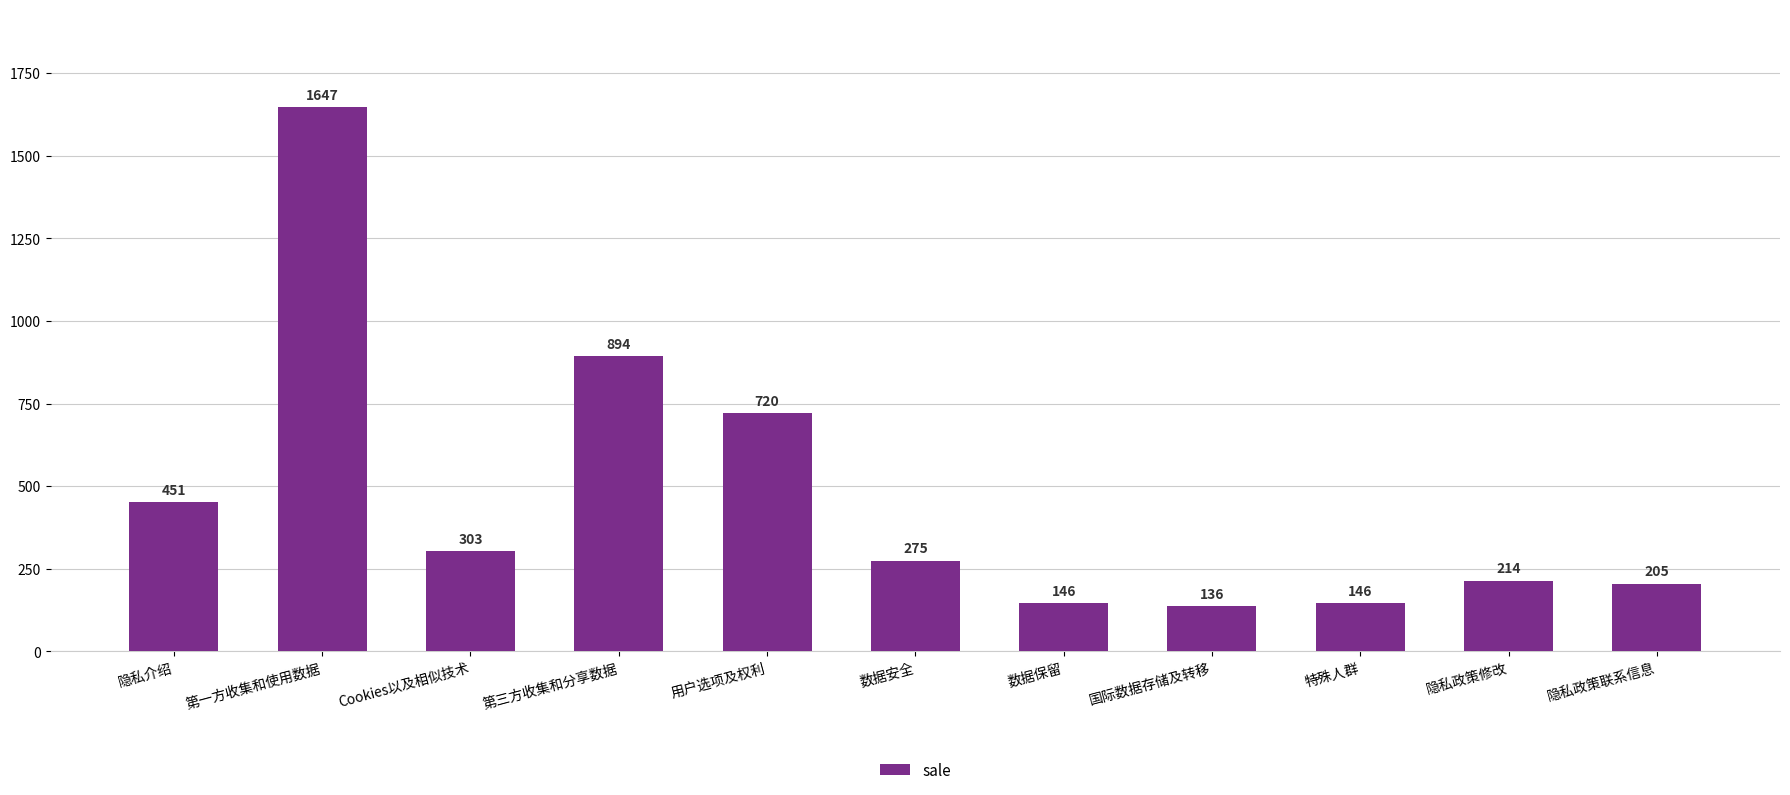

Does the chart contain stacked bars?

No